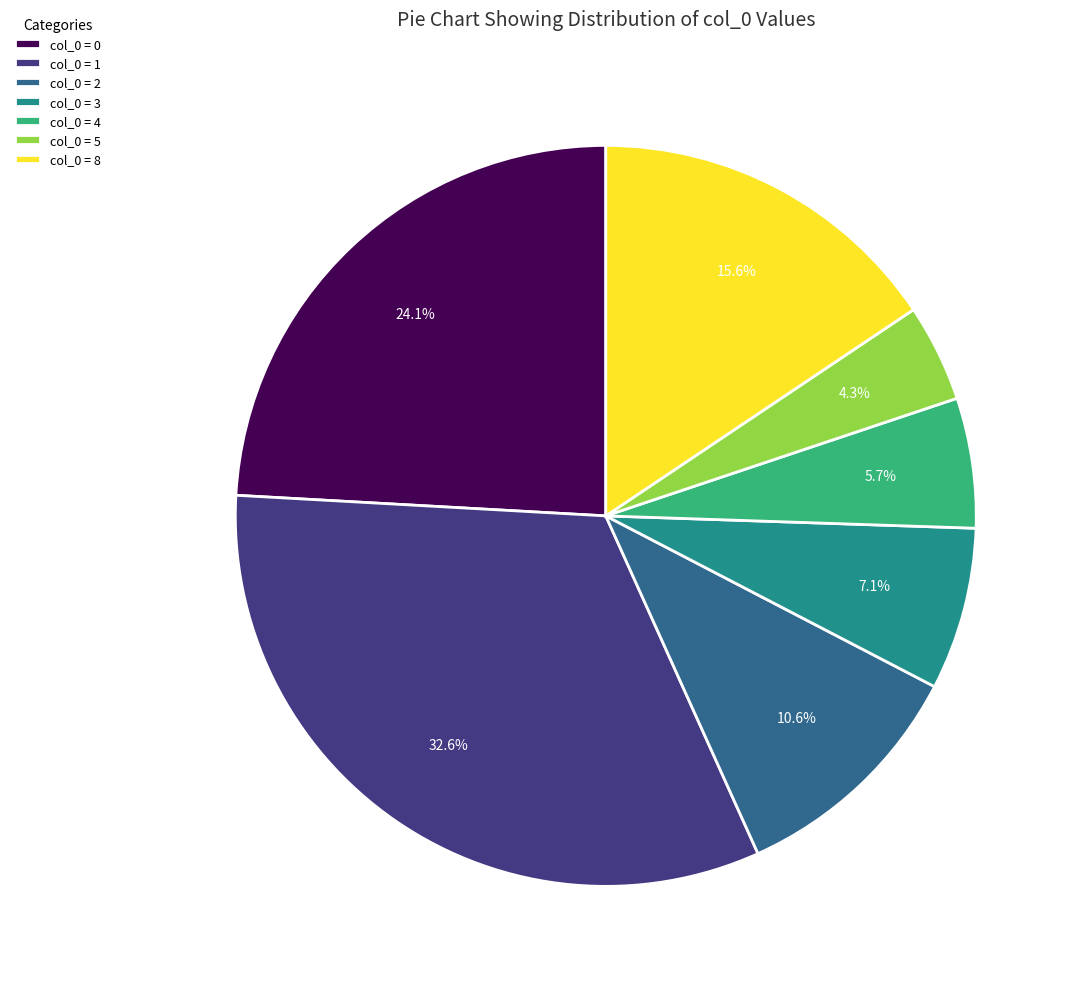

Is there a majority slice in this chart?

No